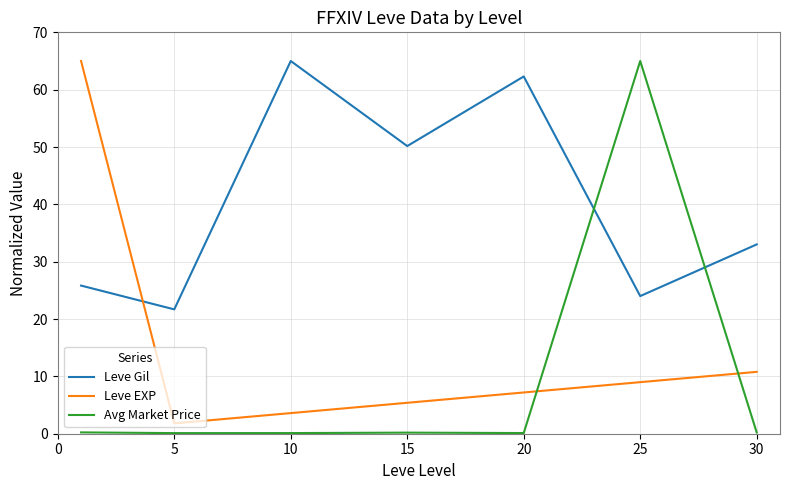

Which series has the largest total across all categories?

Leve Gil